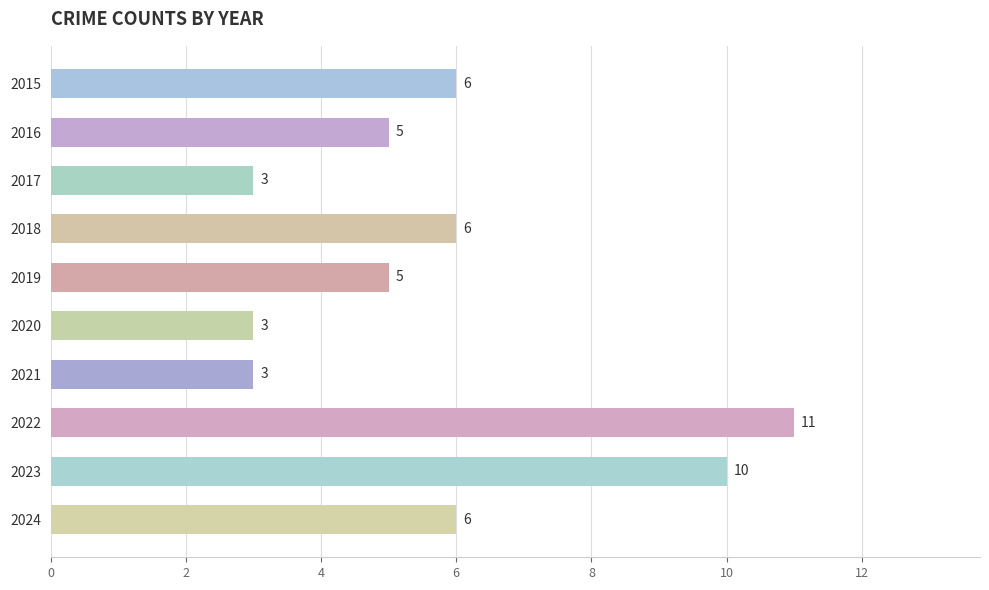

Approximately how many times larger is the value at 2024 compared to 2021?

2.0